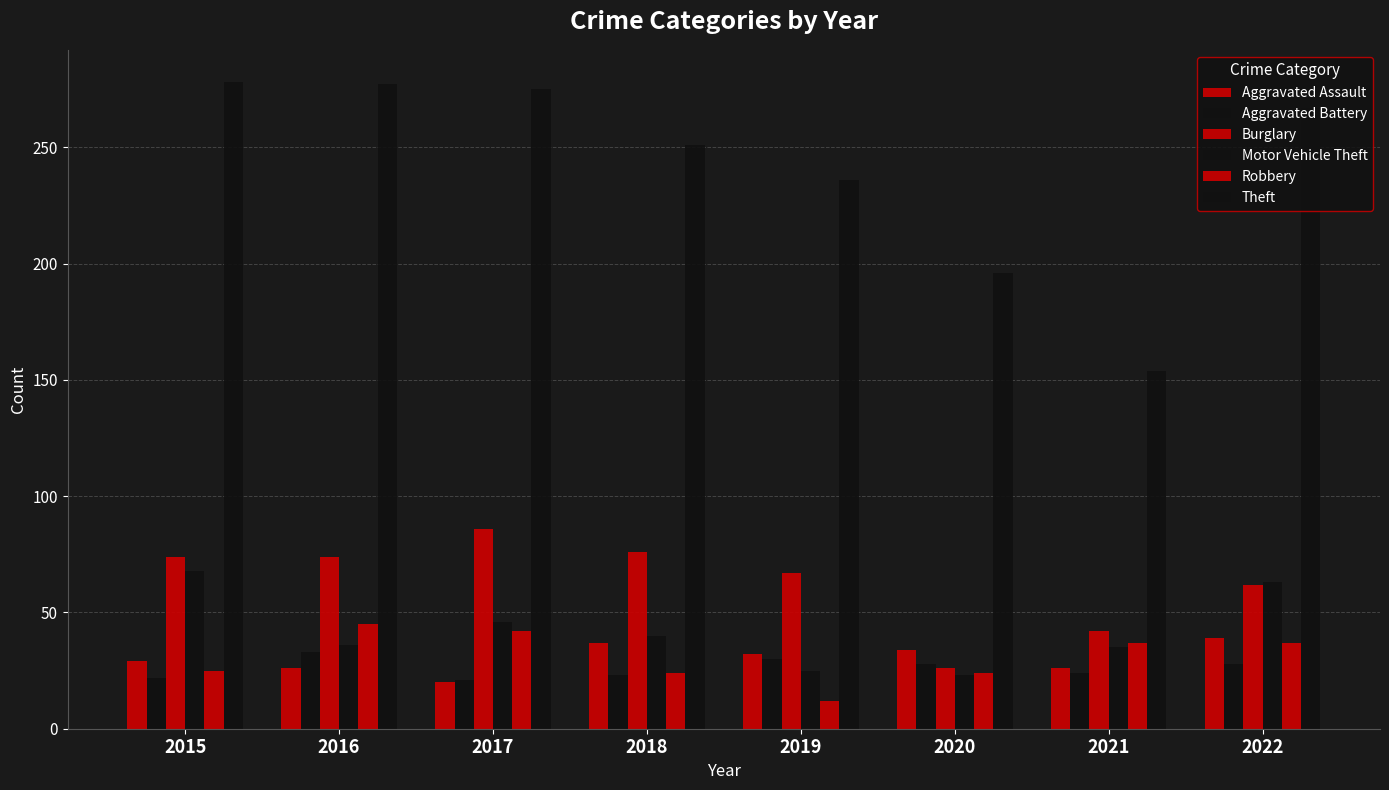

List the series in order of their peak value, highest first.

Theft, Burglary, Motor Vehicle Theft, Robbery, Aggravated Assault, Aggravated Battery